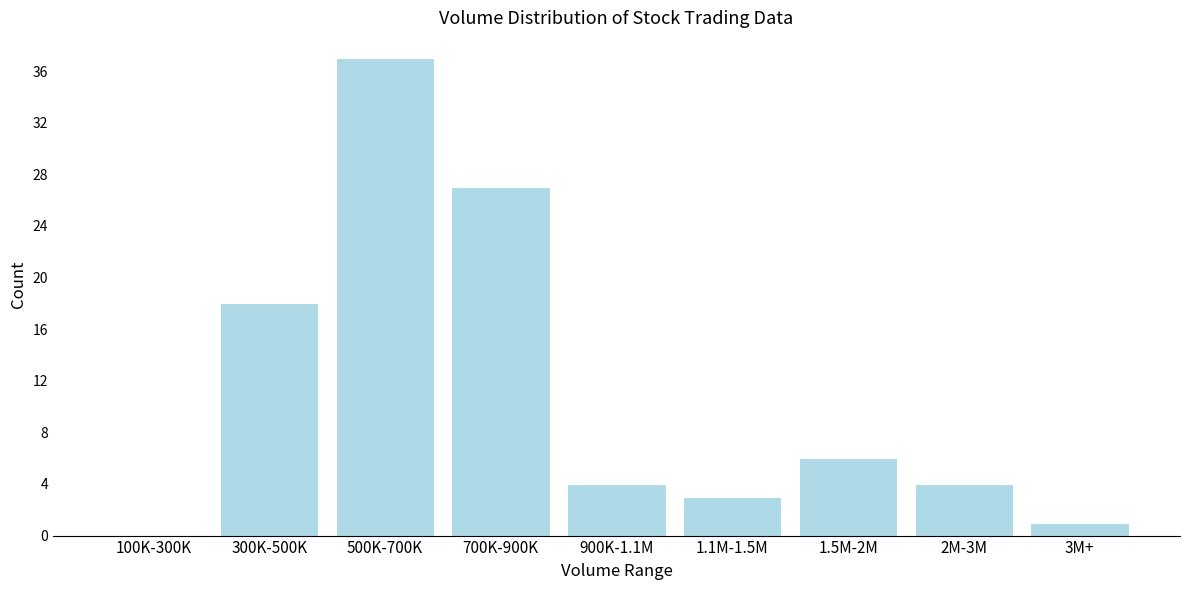

Reading left to right, extract all data points from this chart.

100K-300K=0	300K-500K=18	500K-700K=37	700K-900K=27	900K-1.1M=4	1.1M-1.5M=3	1.5M-2M=6	2M-3M=4	3M+=1